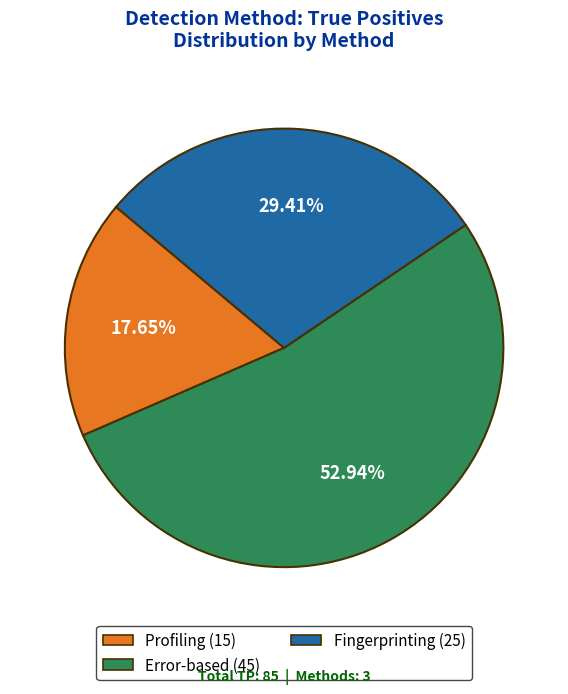

What is the ratio of the value at Error-based to the value at Profiling?

3.0